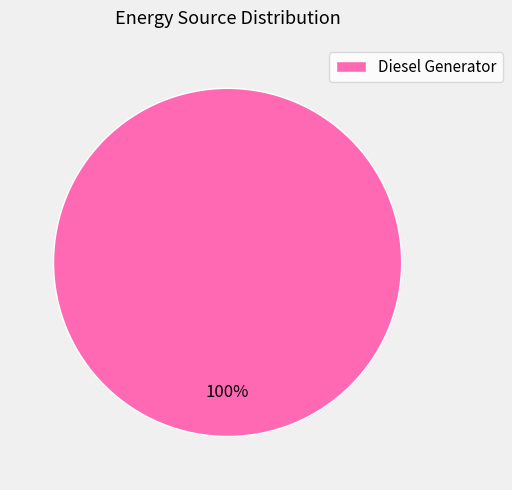

What percentage is the Diesel Generator slice, to the nearest percent?

100%